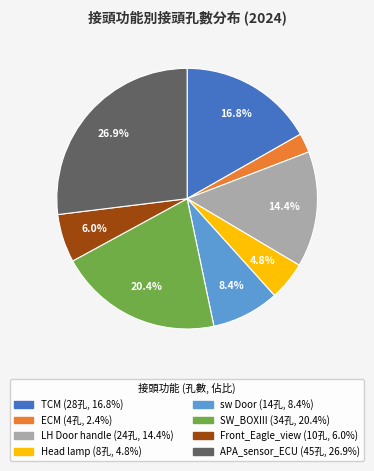

Which slice is the smallest?

ECM